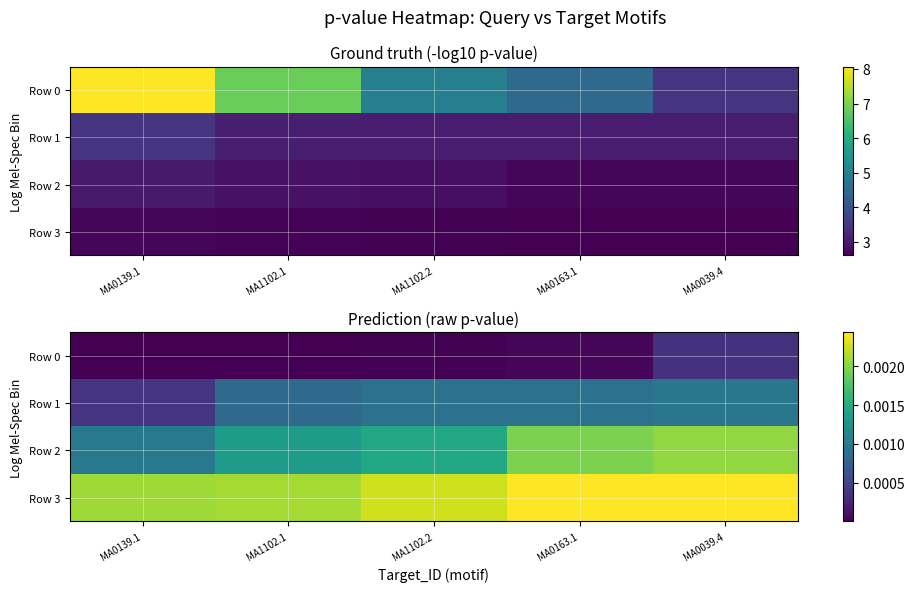

At MA1102.1, list the series in order from smallest to largest.

Row 0, Row 1, Row 2, Row 3